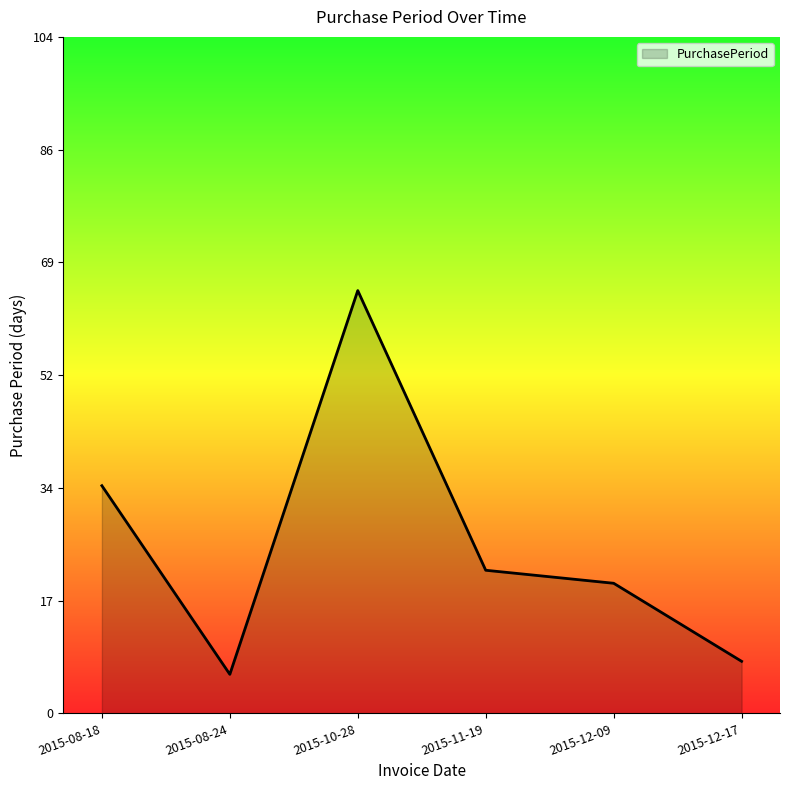

What is the difference between the second highest and second lowest values?

27